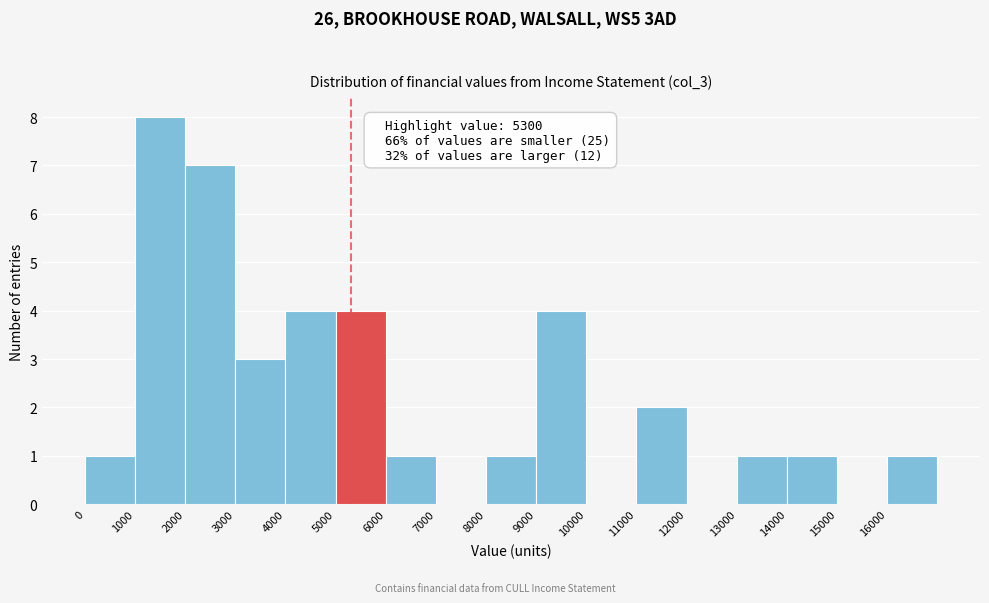

Which range on the x-axis has the tallest bar?

1000 to 2000